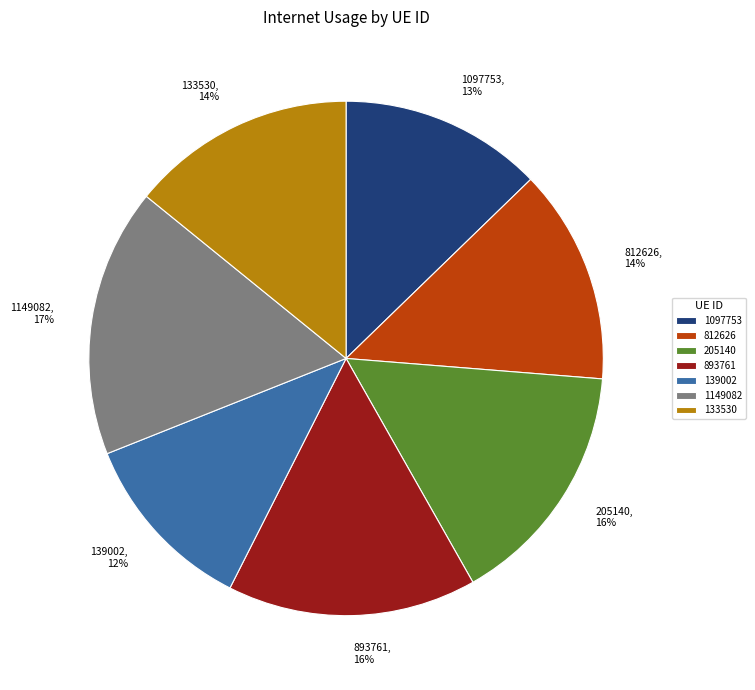

To the nearest percent, what percentage of the pie is 812626?

14%